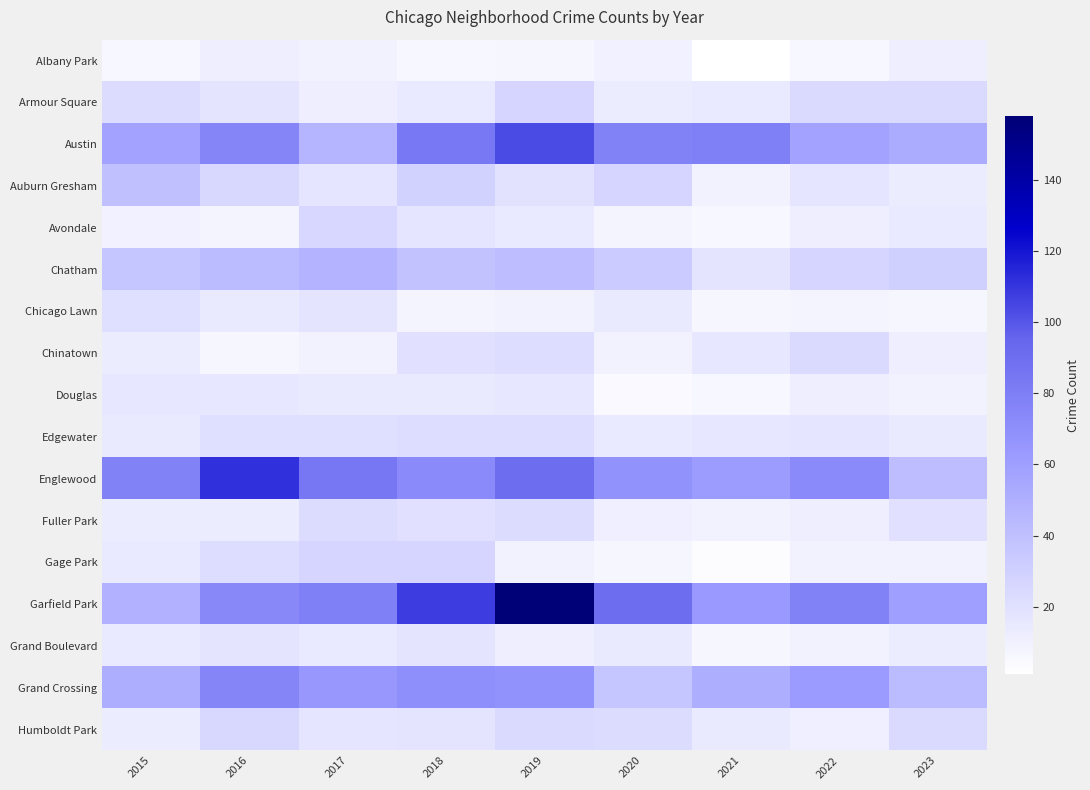

At 2020, list the series in order from smallest to largest.

Douglas, Gage Park, Avondale, Chinatown, Albany Park, Fuller Park, Armour Square, Chicago Lawn, Grand Boulevard, Edgewater, Humboldt Park, Auburn Gresham, Chatham, Grand Crossing, Englewood, Austin, Garfield Park